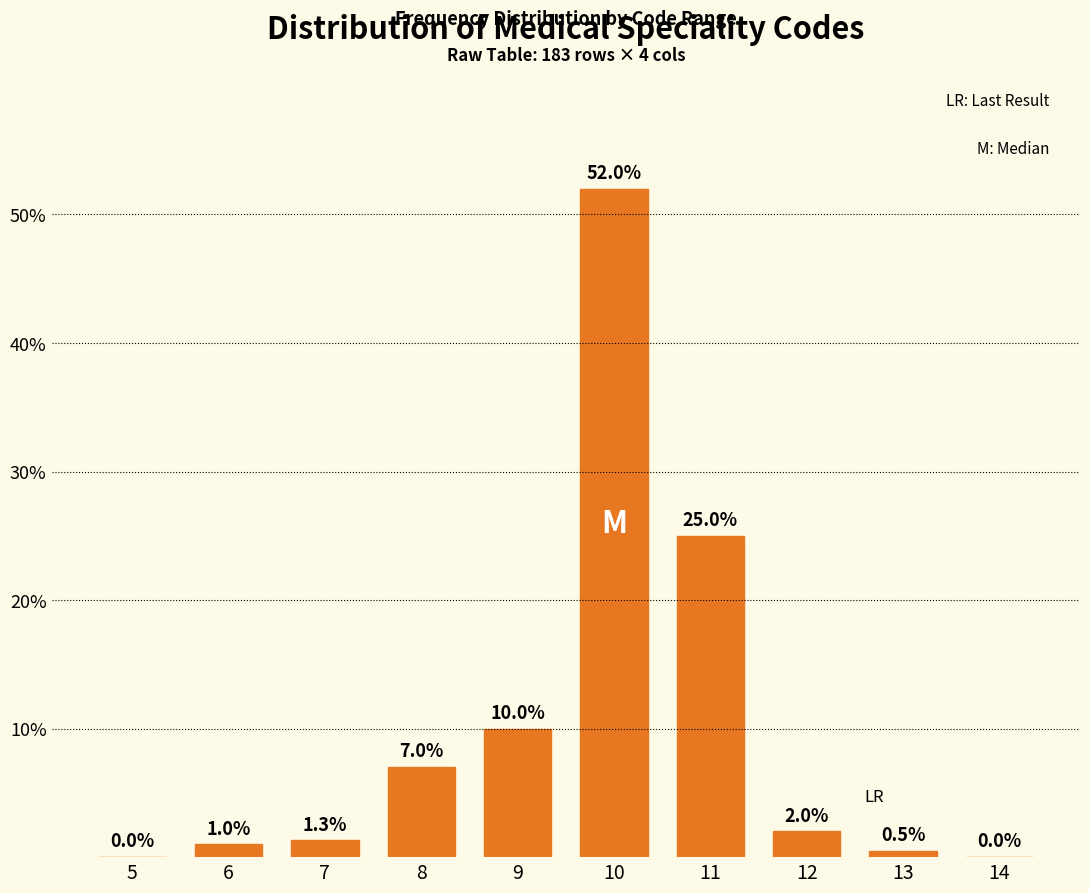

Reading right to left, list all the values displayed in this chart.

14=0.0	13=0.5	12=2.0	11=25.0	10=52.0	9=10.0	8=7.0	7=1.3	6=1.0	5=0.0